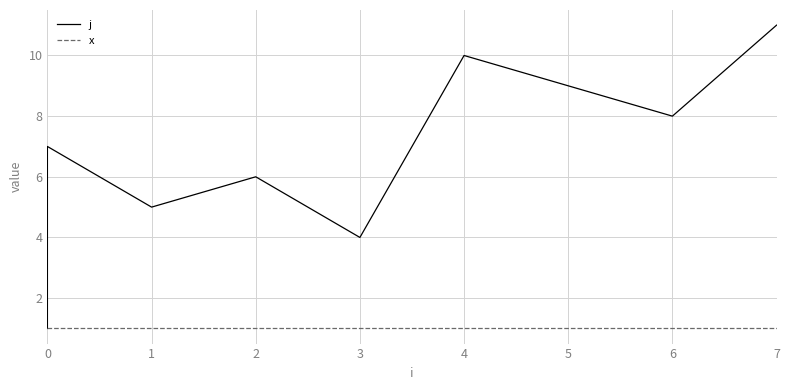

Is it true that j equals 5 at 0?

False